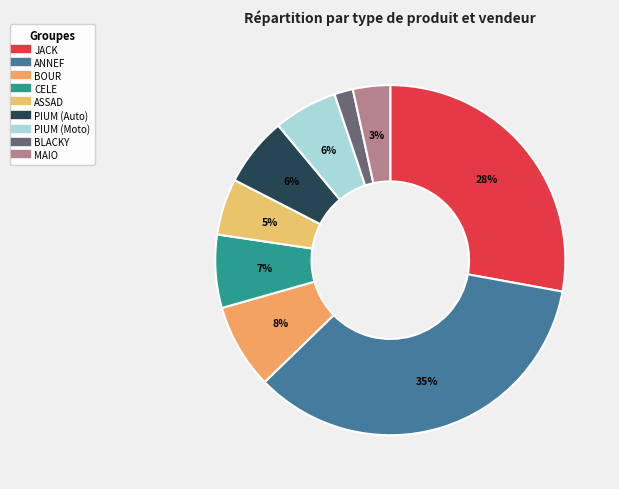

Which category has the biggest portion of the pie?

ANNEF